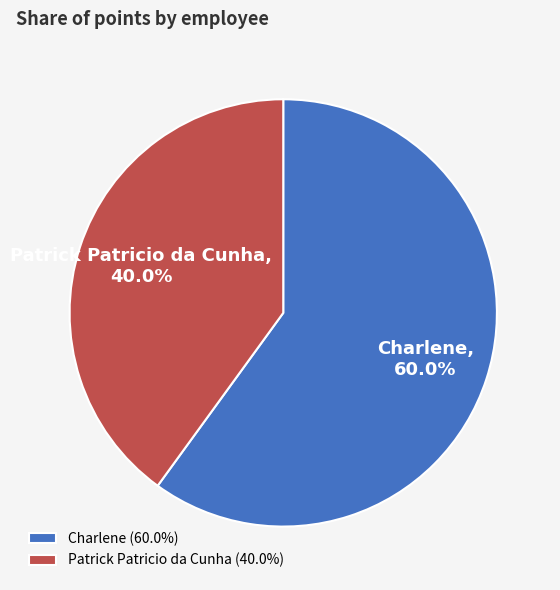

Rank the categories by value from highest to lowest.

Charlene, Patrick Patricio da Cunha